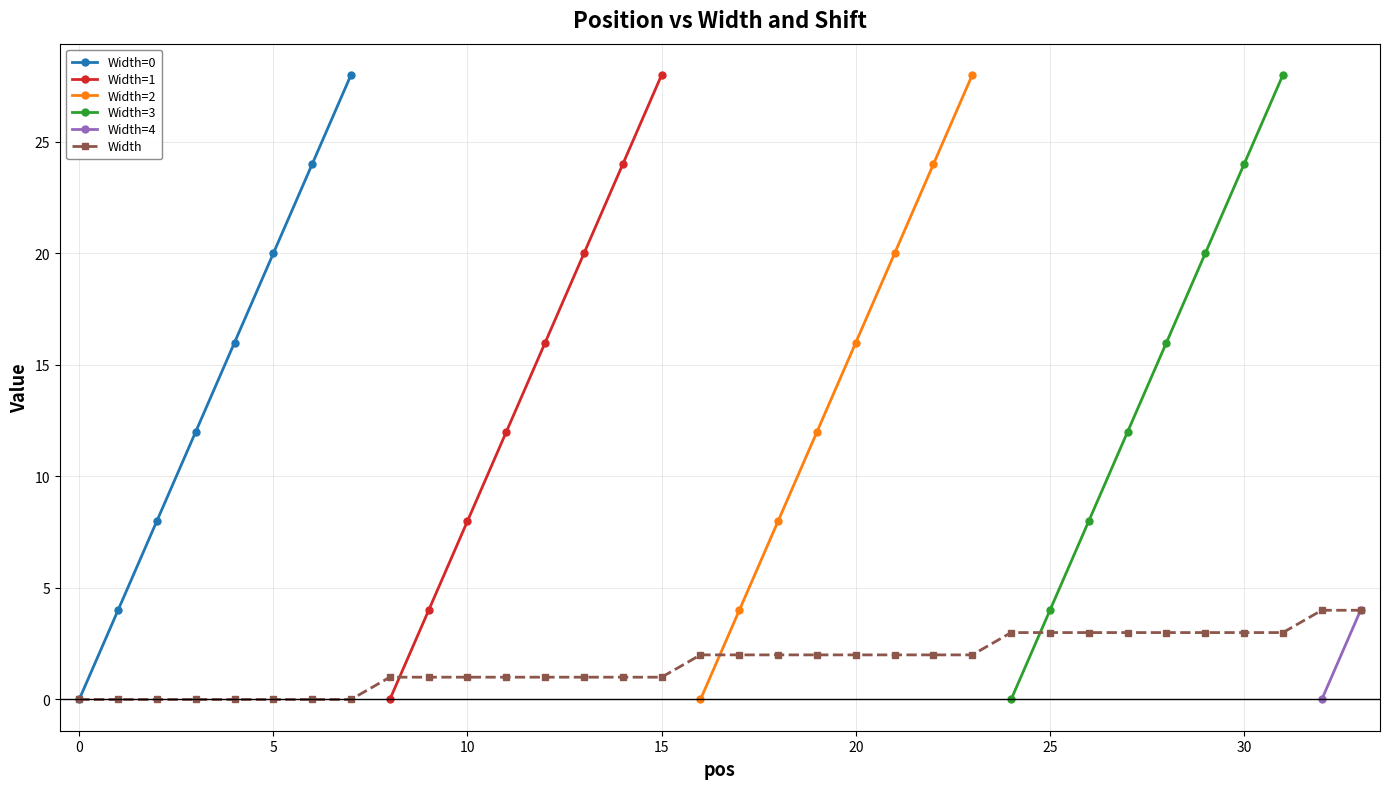

True or false: there are more than 1 points higher than both neighbors.

False